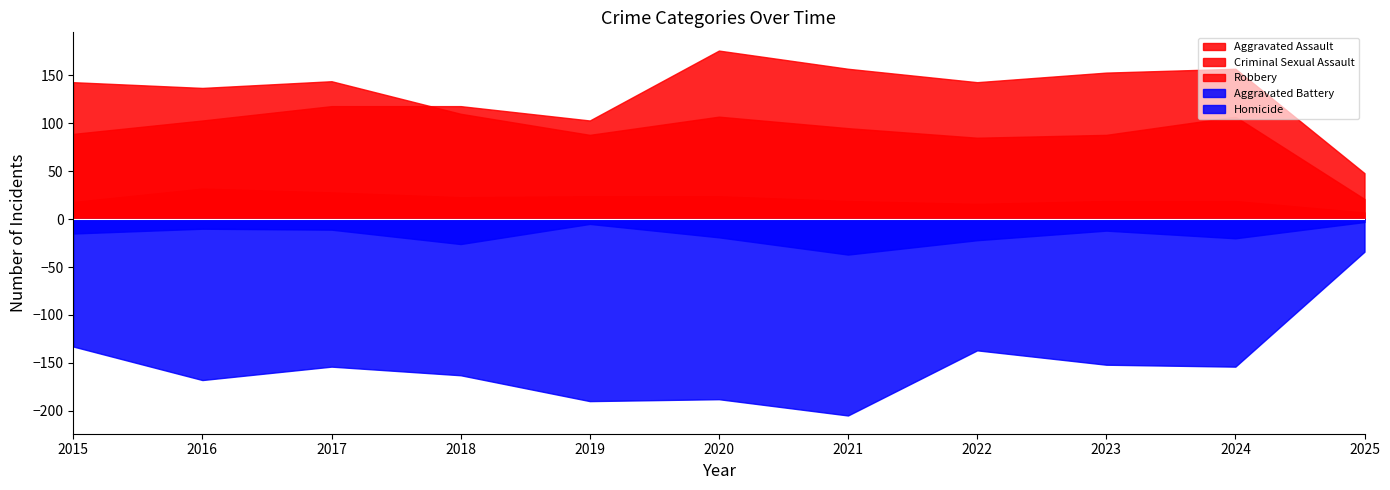

In Robbery, how many points are higher than both neighbors (excluding endpoints)?

3